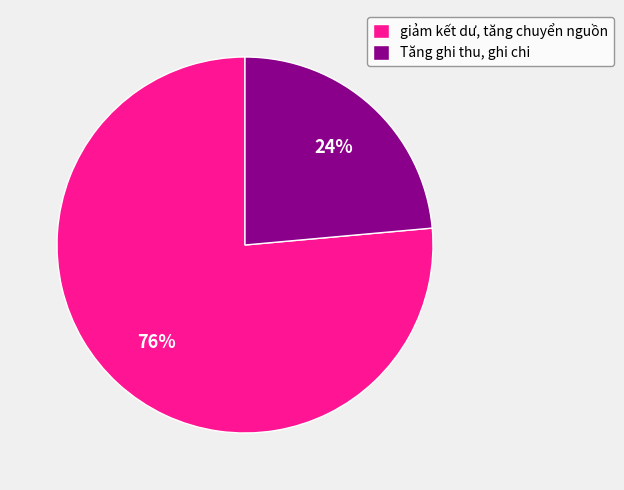

Approximately how many times larger is the value at Tăng ghi thu, ghi chi compared to giảm kết dư, tăng chuyển nguồn?

0.3